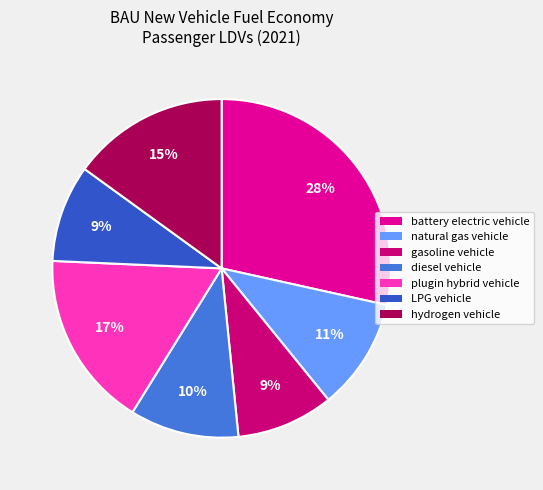

Combined, do plugin hybrid vehicle and diesel vehicle account for over 50%?

No